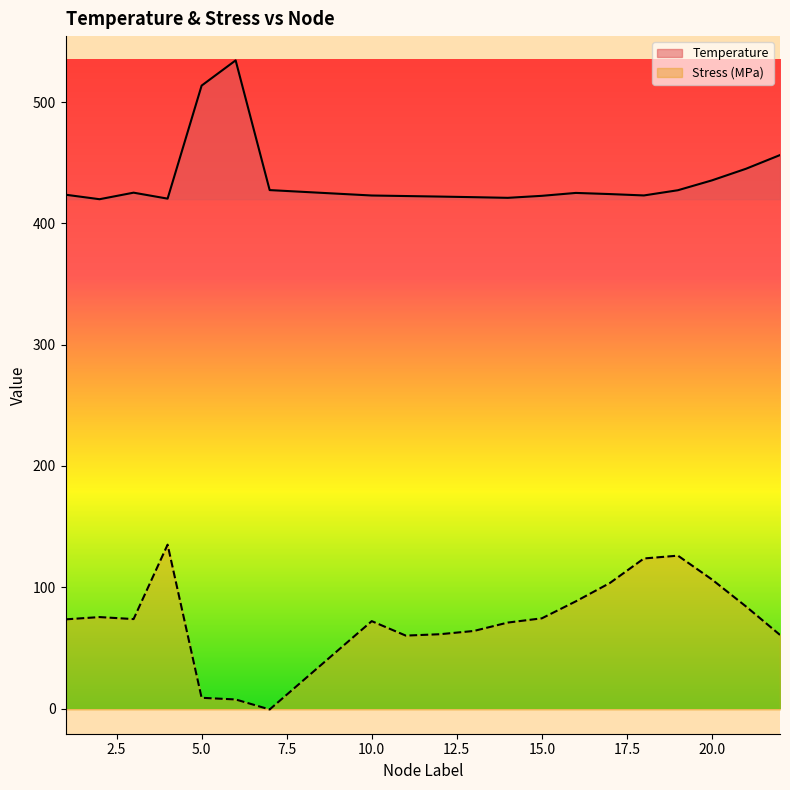

What is the difference between the maximum and minimum values in the Temperature series?

114.4